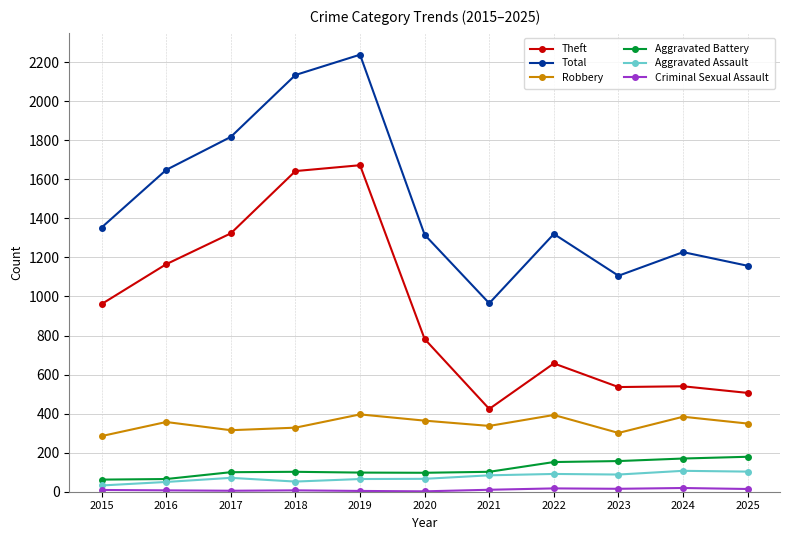

At which category is the sum across all series the highest?

2019